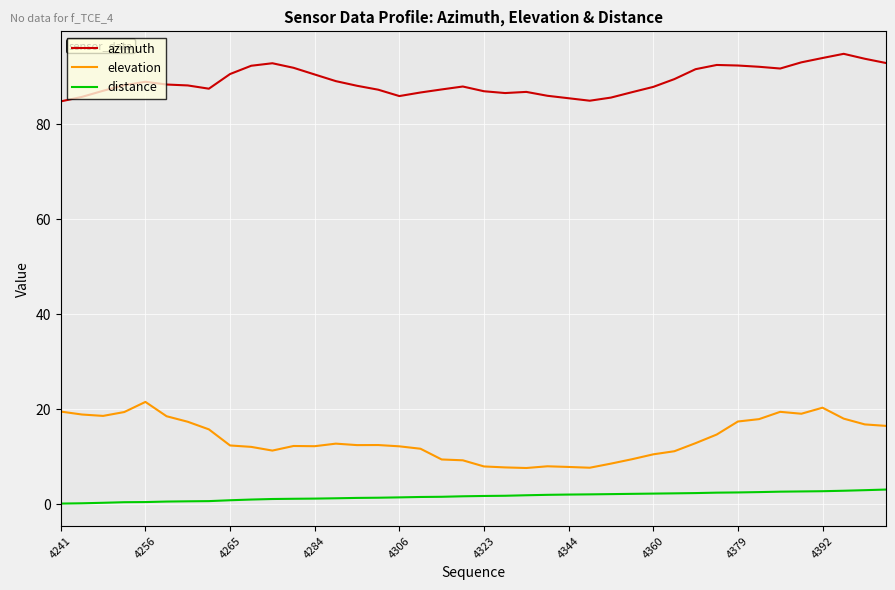

True or false: azimuth and elevation cross at least once.

False